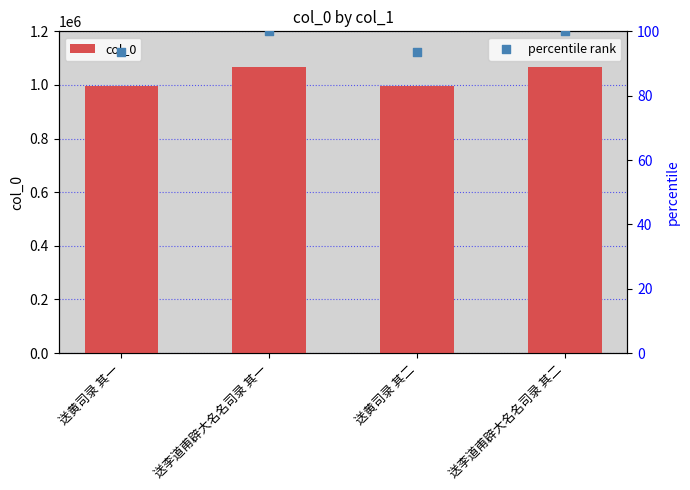

What is the total value across all series at 送李道甫辟大名名司录 其一?

1065770.0